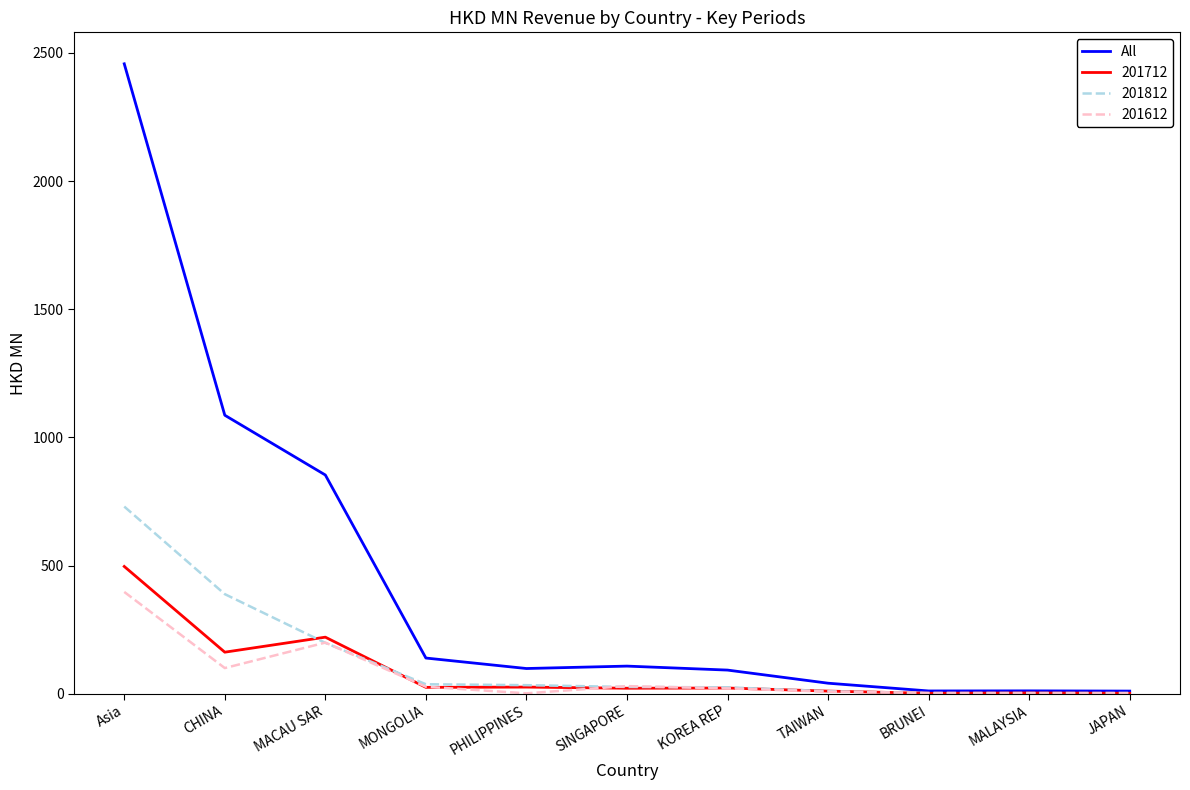

True or false: 201812 has a value of 388.7 at CHINA.

True